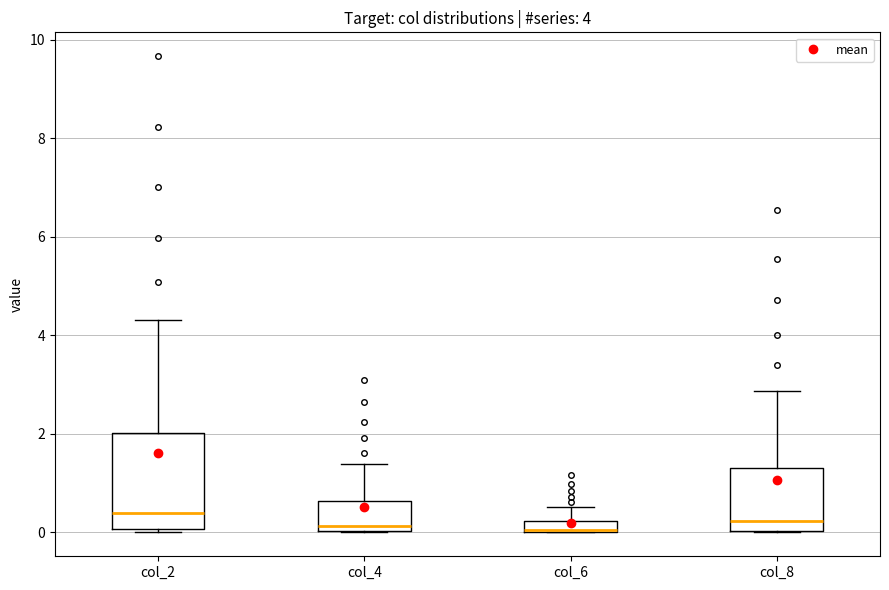

Which box is the tallest, from its lower edge to its upper edge?

col_2